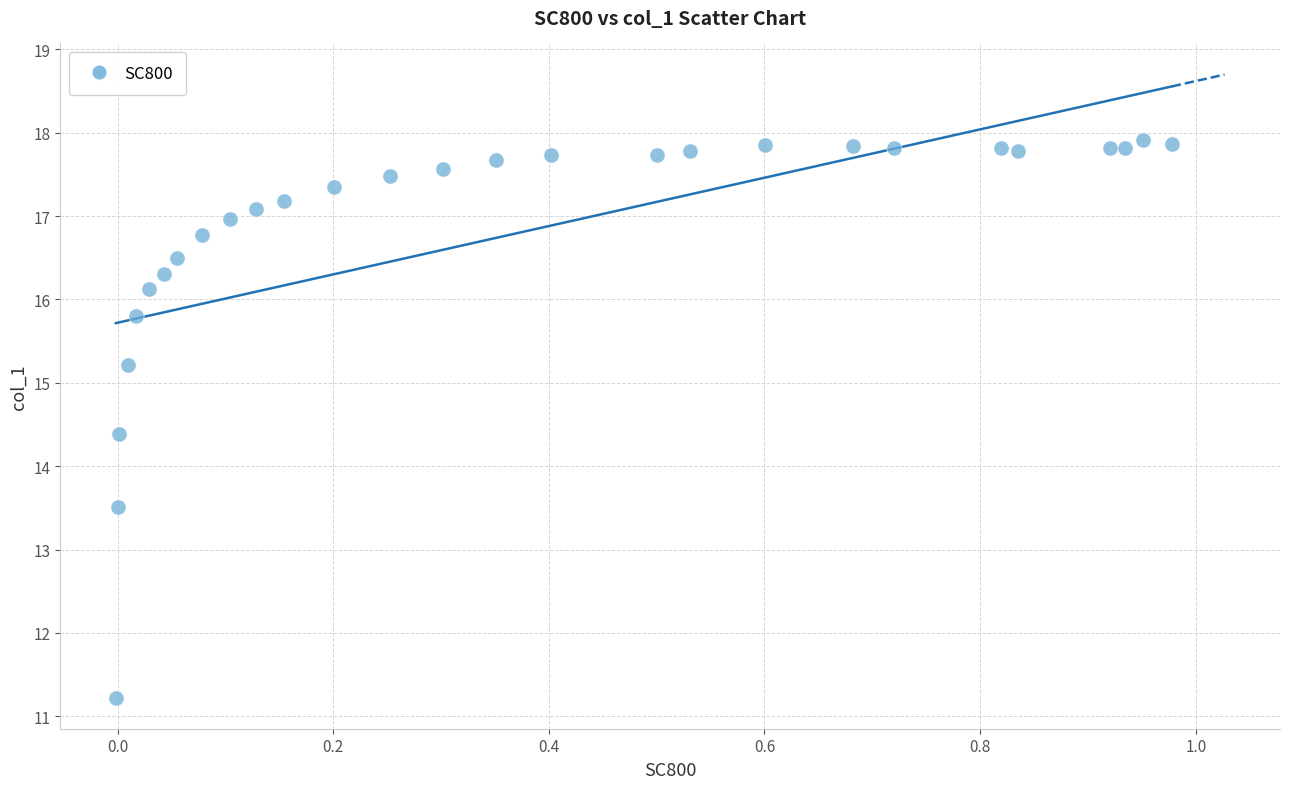

What is the range of Y values (max minus min)?

6.7